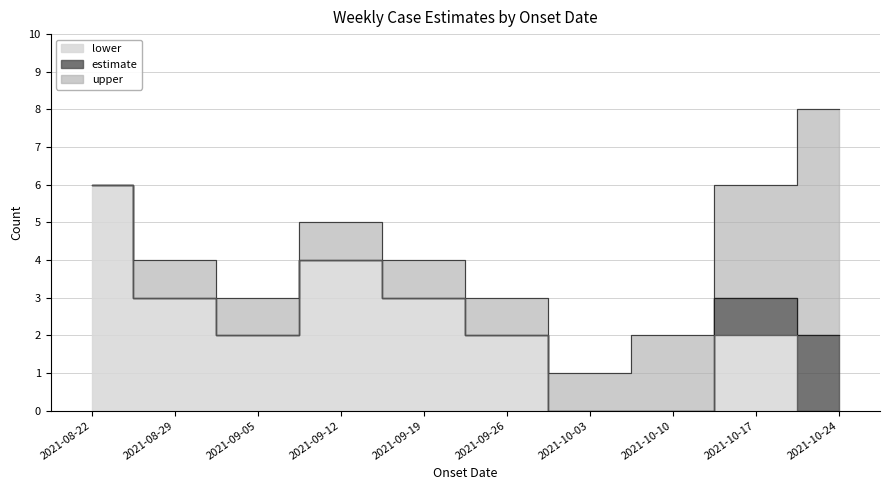

True or false: estimate has a value of 3 at 2021-08-29.

True